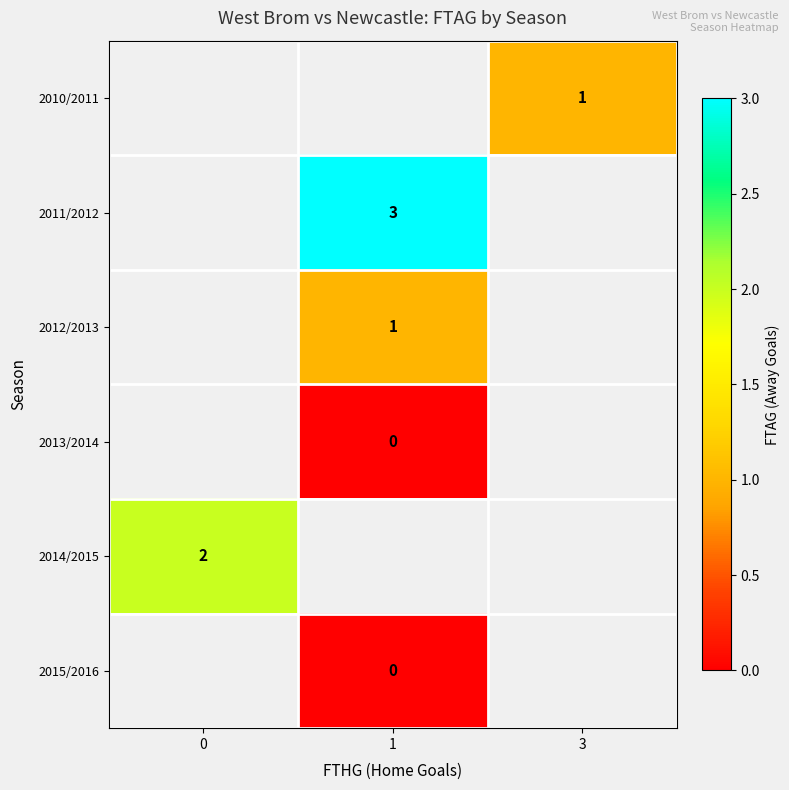

The 2014/2015 series shows 0 at 0. True or false?

False